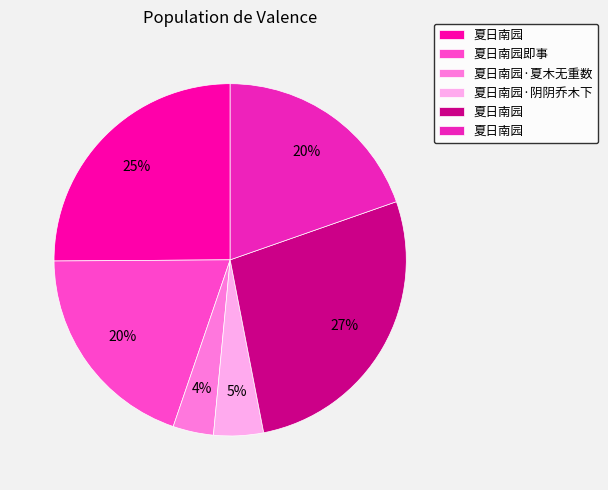

Does any single category account for the majority?

No